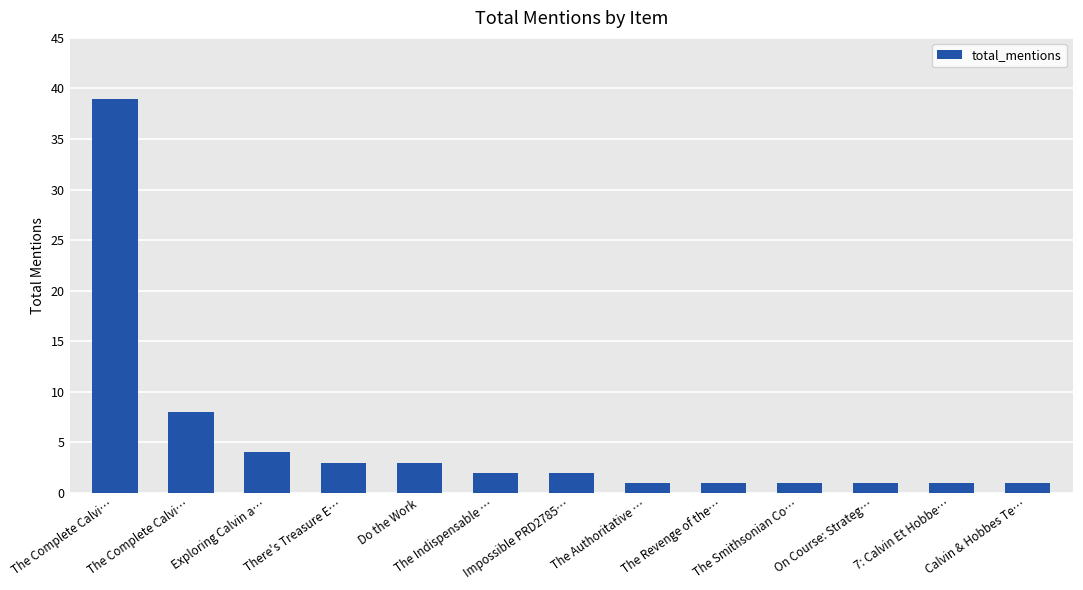

List the labels in order of value, largest first.

The Complete Calvi…, The Complete Calvi…, Exploring Calvin a…, There's Treasure E…, Do the Work, The Indispensable …, Impossible PRD2785…, The Authoritative …, The Revenge of the…, The Smithsonian Co…, On Course: Strateg…, 7: Calvin Et Hobbe…, Calvin & Hobbes Te…